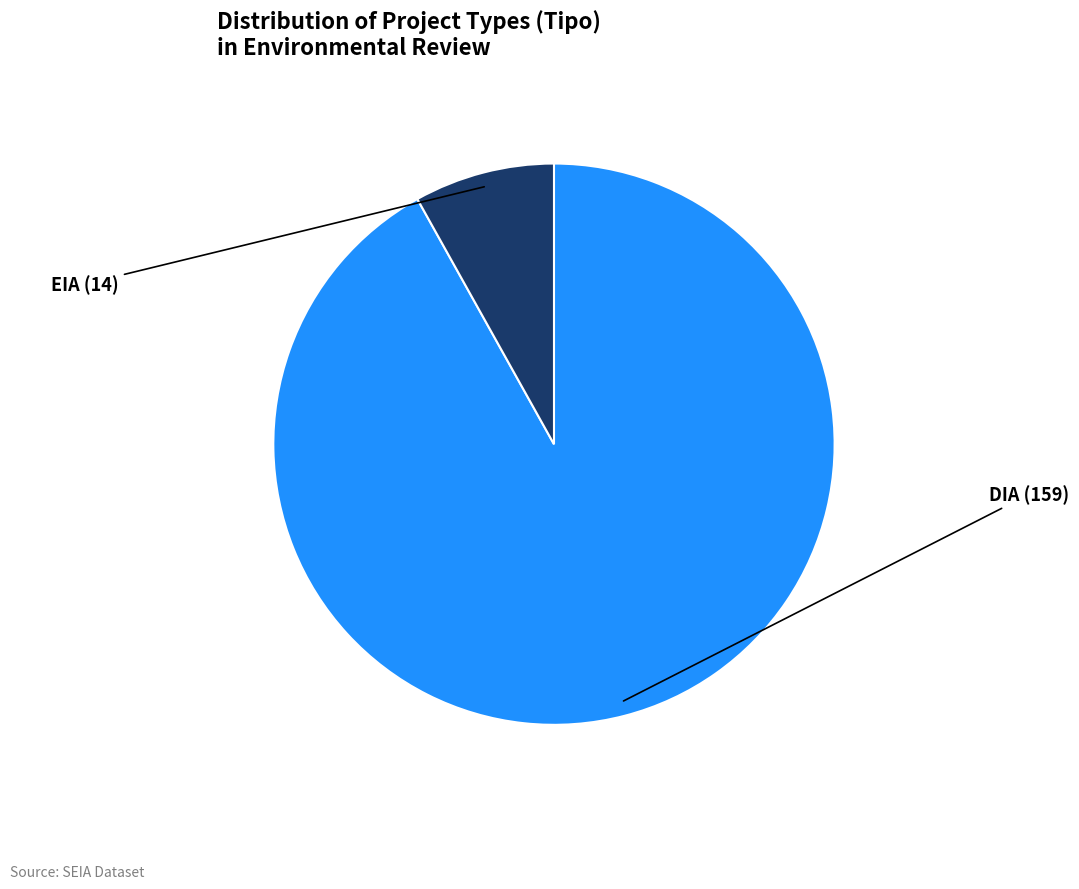

Rank the categories by value from highest to lowest.

DIA, EIA